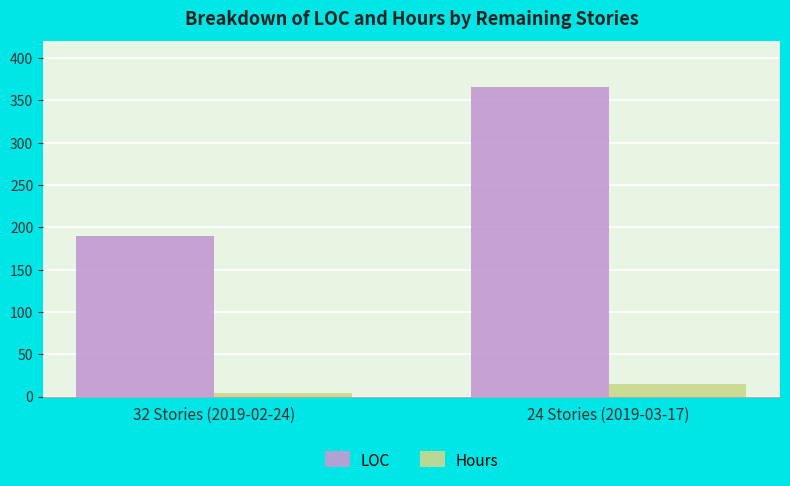

At how many categories does at least one series exceed 110?

2